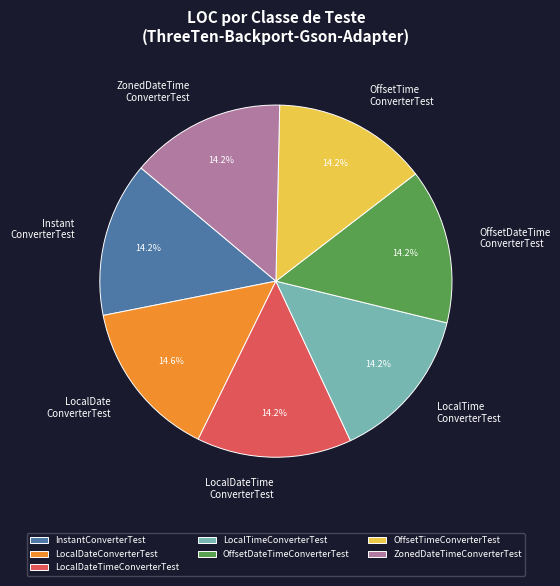

To the nearest percent, what percentage of the pie is InstantConverterTest?

14%